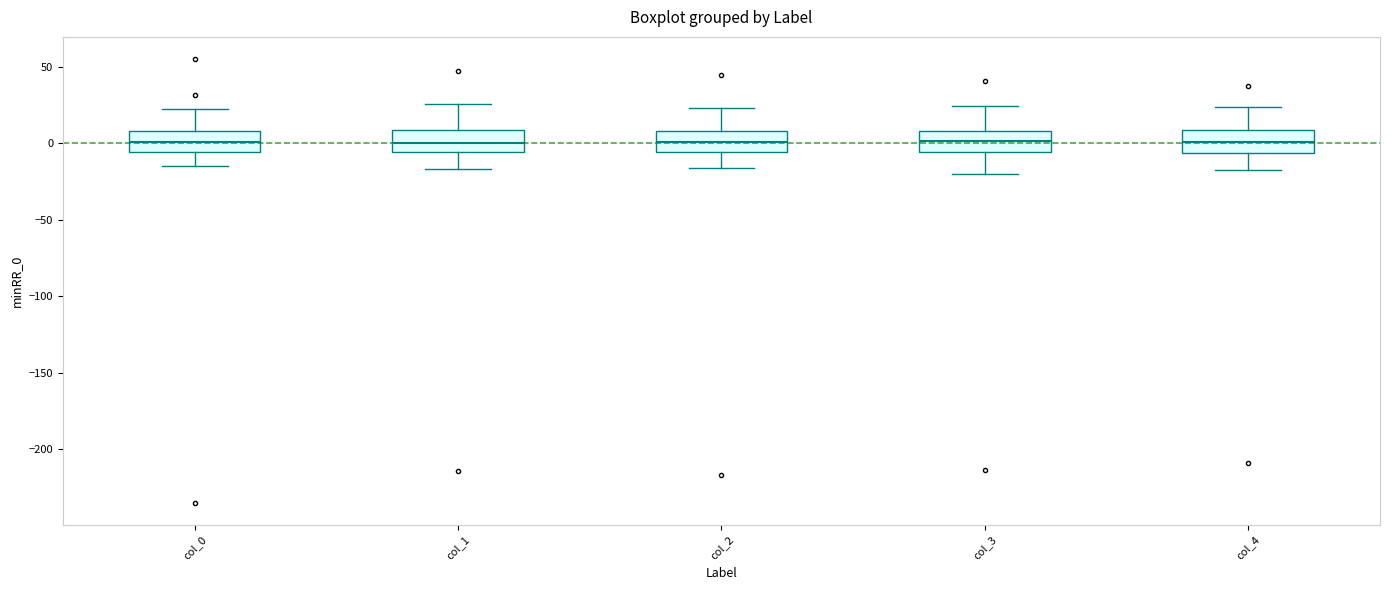

Reading left to right, transcribe this box plot: for each box, give where its median line is, the range the box spans, and where its two whiskers end, as read against the y-axis. The values are not printed on the chart, so give them approximately, as read against the axis.

col_0: median 0, box -5 to 10, whiskers -15 to 20
col_1: median 0, box -5 to 10, whiskers -15 to 25
col_2: median 0, box -5 to 10, whiskers -15 to 25
col_3: median 0, box -5 to 10, whiskers -20 to 25
col_4: median 0, box -5 to 10, whiskers -20 to 25